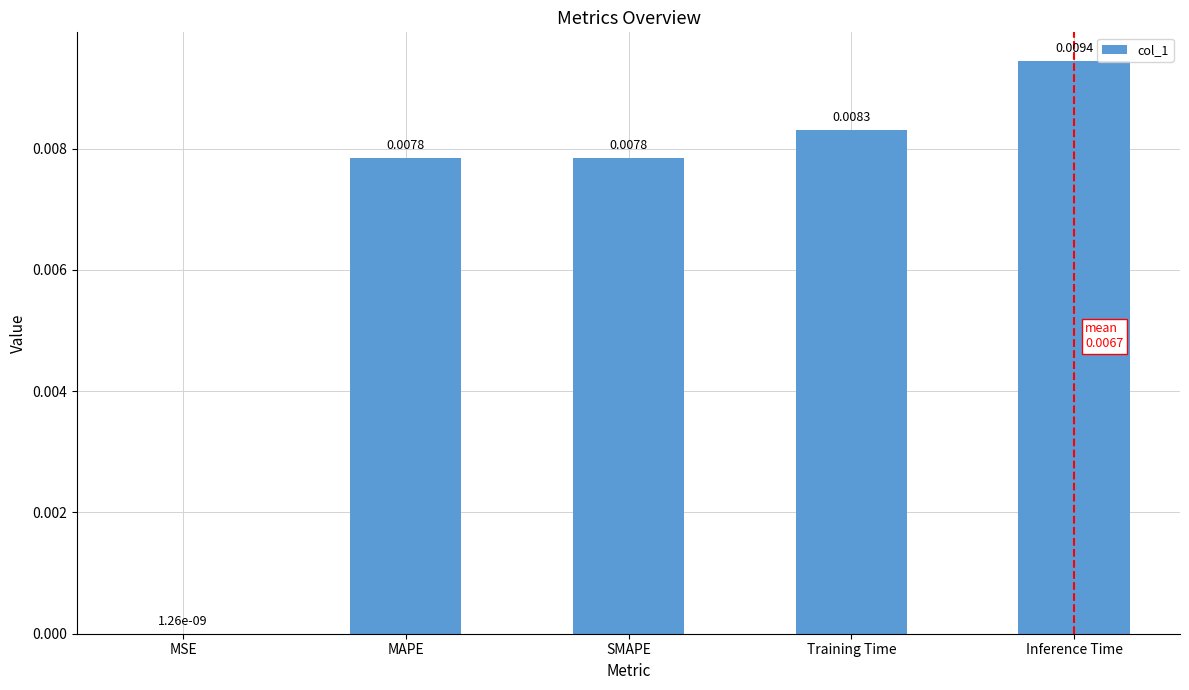

Which has a higher value, SMAPE or Training Time?

Training Time